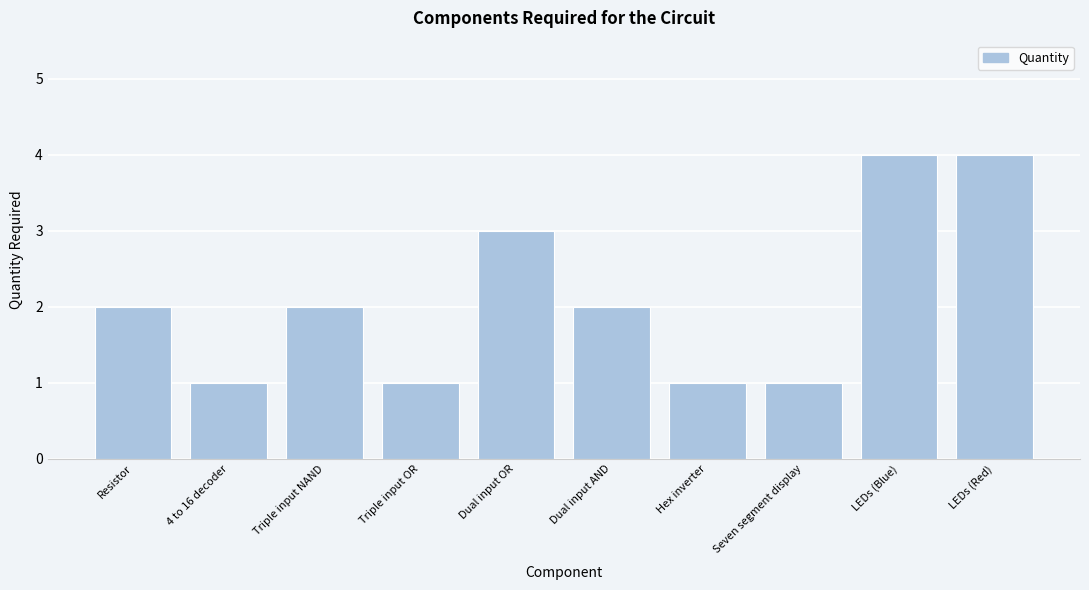

Reading left to right, what are all the values shown in this chart?

Resistor=2	4 to 16 decoder=1	Triple input NAND=2	Triple input OR=1	Dual input OR=3	Dual input AND=2	Hex inverter=1	Seven segment display=1	LEDs (Blue)=4	LEDs (Red)=4